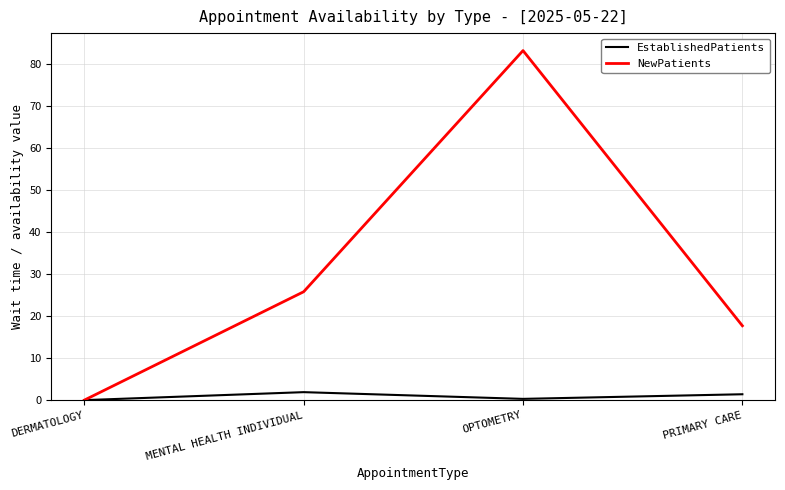

How many positive values does the NewPatients series have?

3